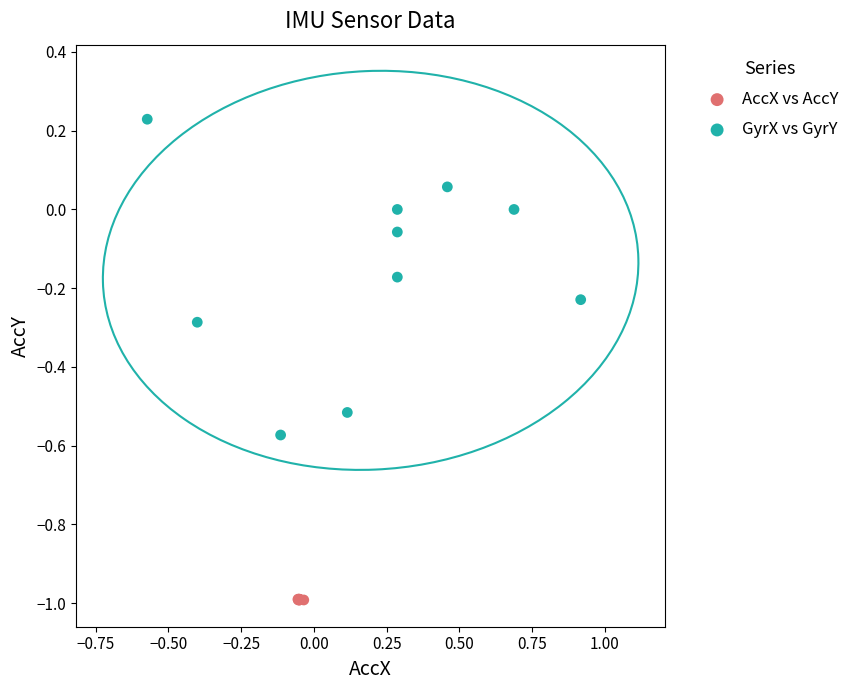

Which series has the largest Y range (max minus min)?

GyrX vs GyrY